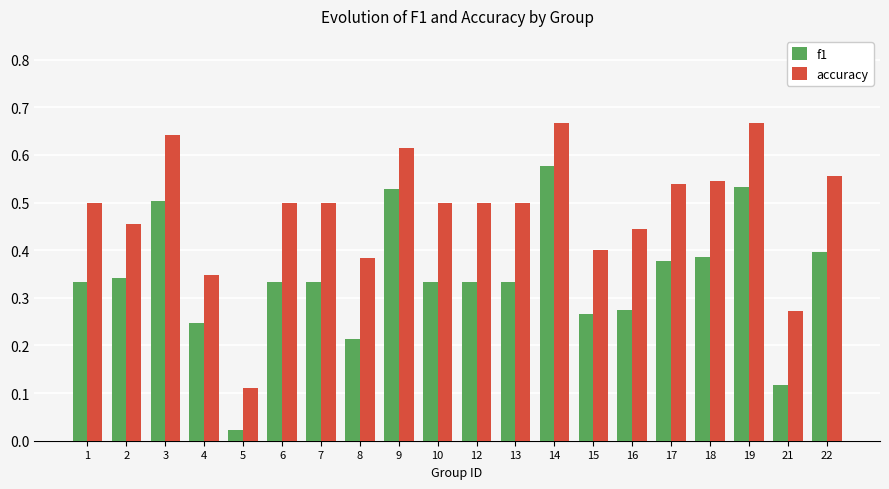

How many groups of bars are there?

20